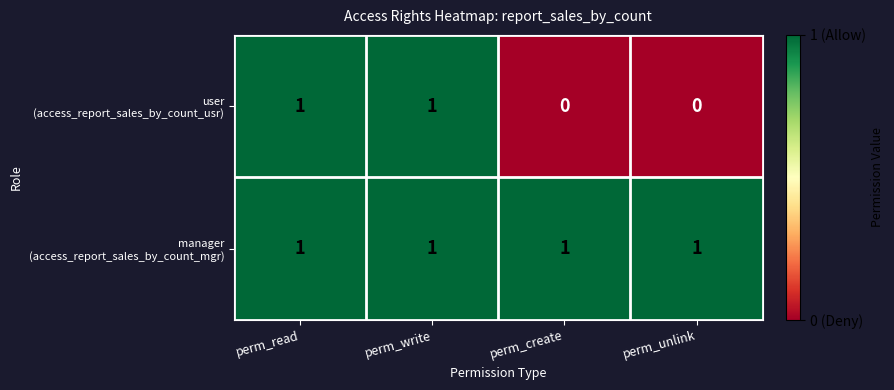

At how many categories does at least one series exceed 0?

4